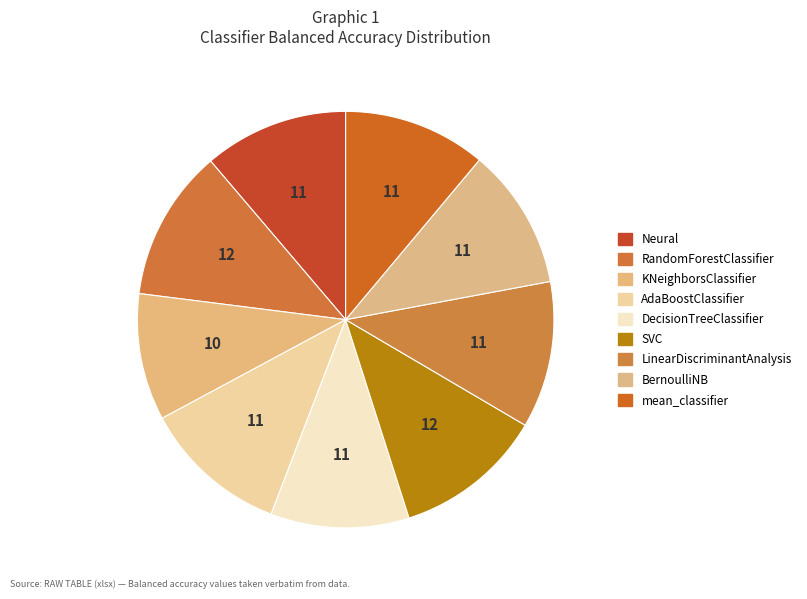

Which slice is the smallest?

KNeighborsClassifier